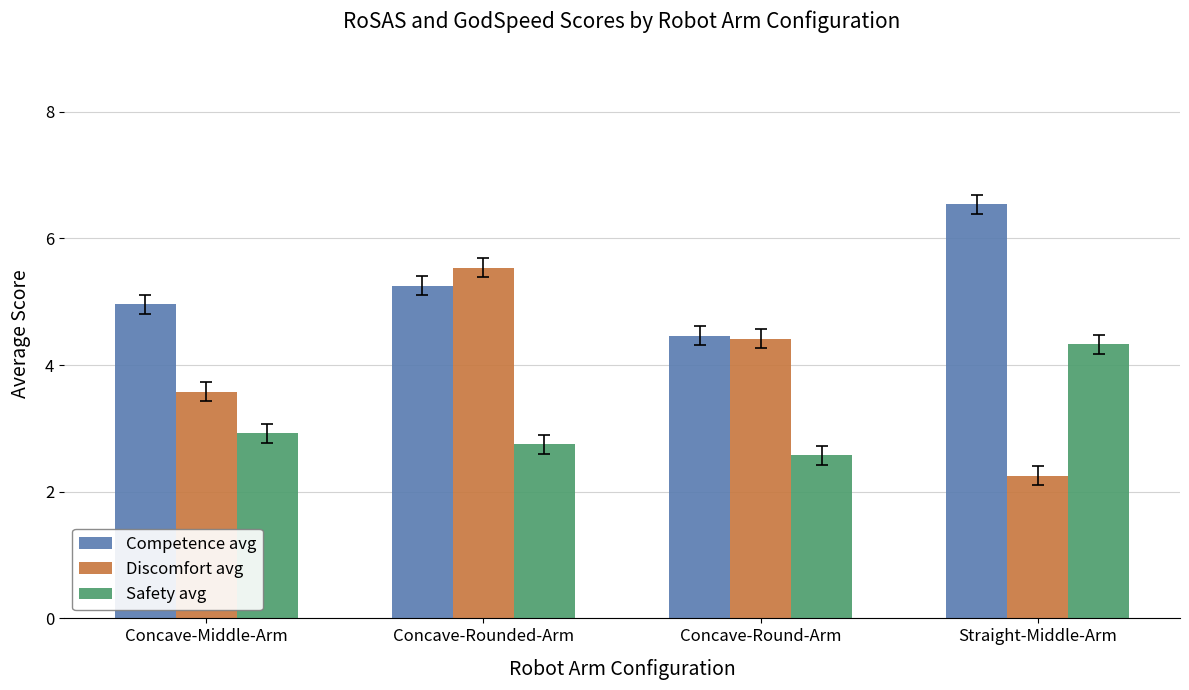

Which series has the largest total across all categories?

Competence avg